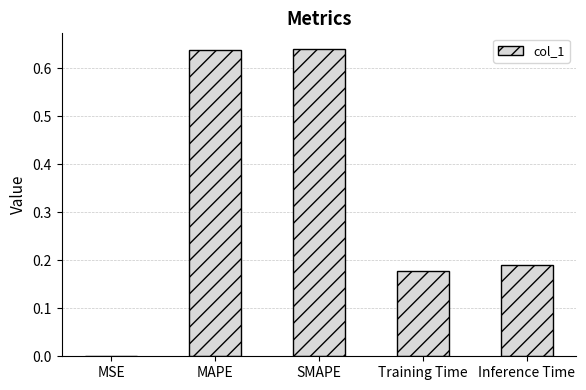

How many series are shown in this chart?

1